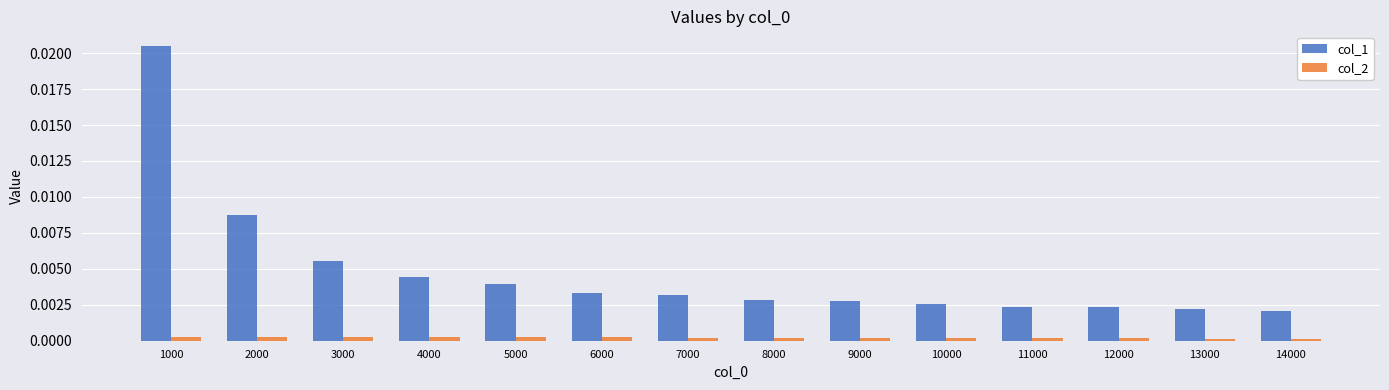

Which series has the largest range (max minus min)?

col_1